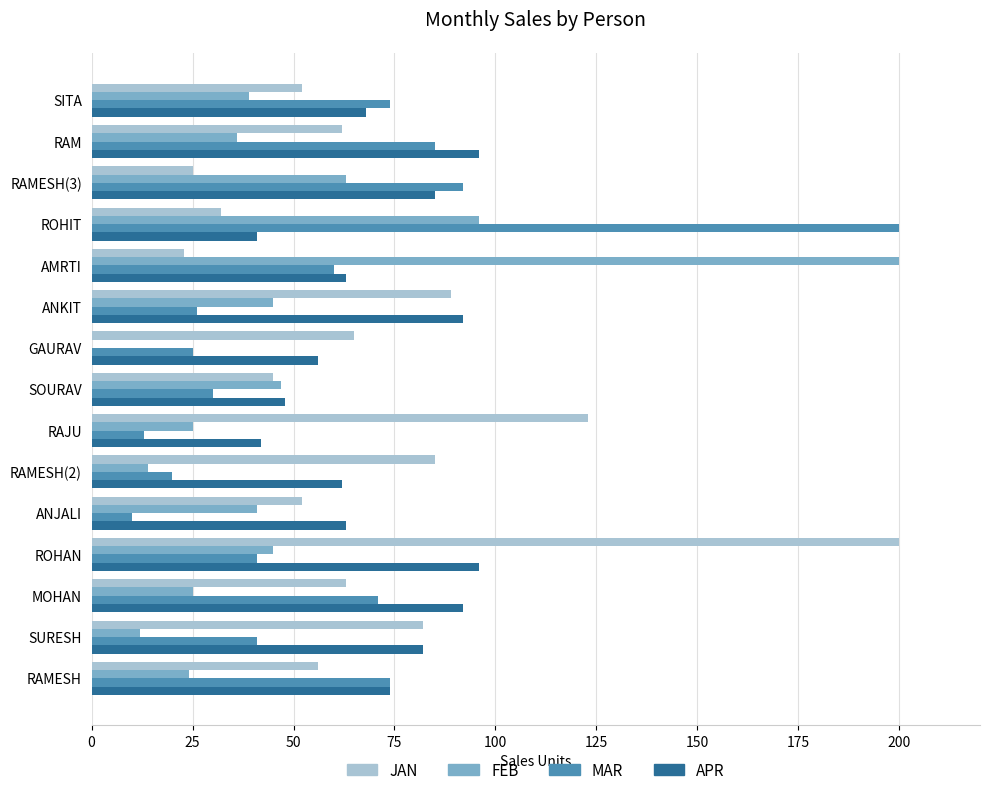

What is the total value across all series at RAMESH(3)?

265